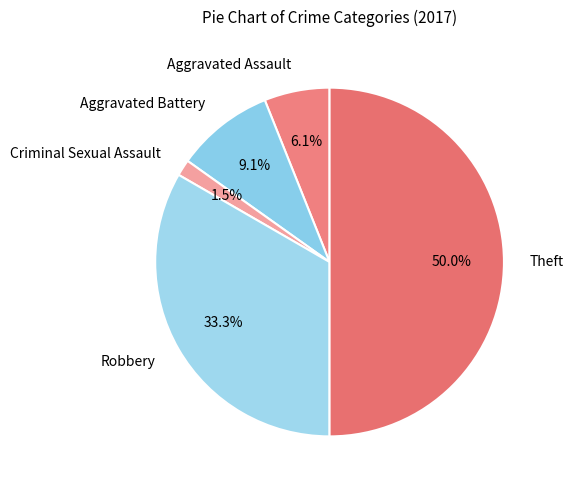

Is the sum of Aggravated Assault and Aggravated Battery greater than half?

No